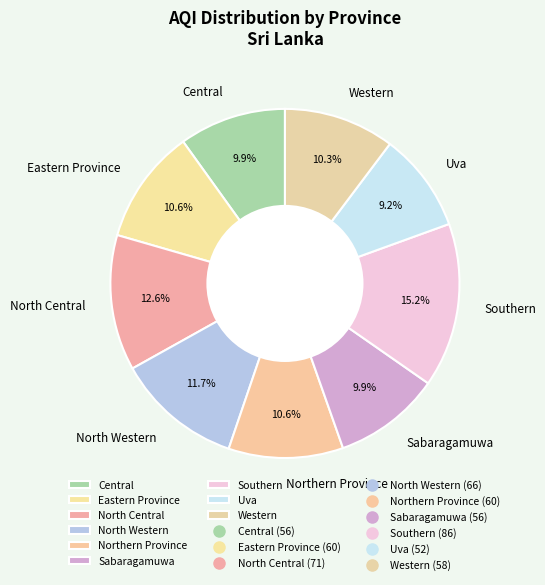

Is there a majority slice in this chart?

No